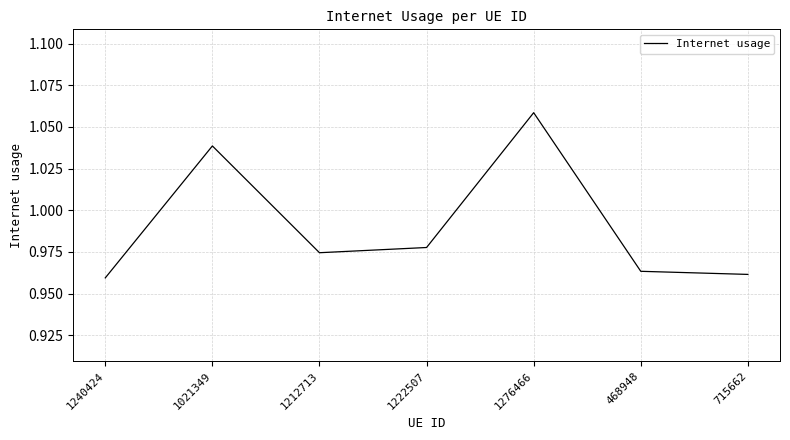

How many interior local peaks (higher than both neighbors) does the data have?

2